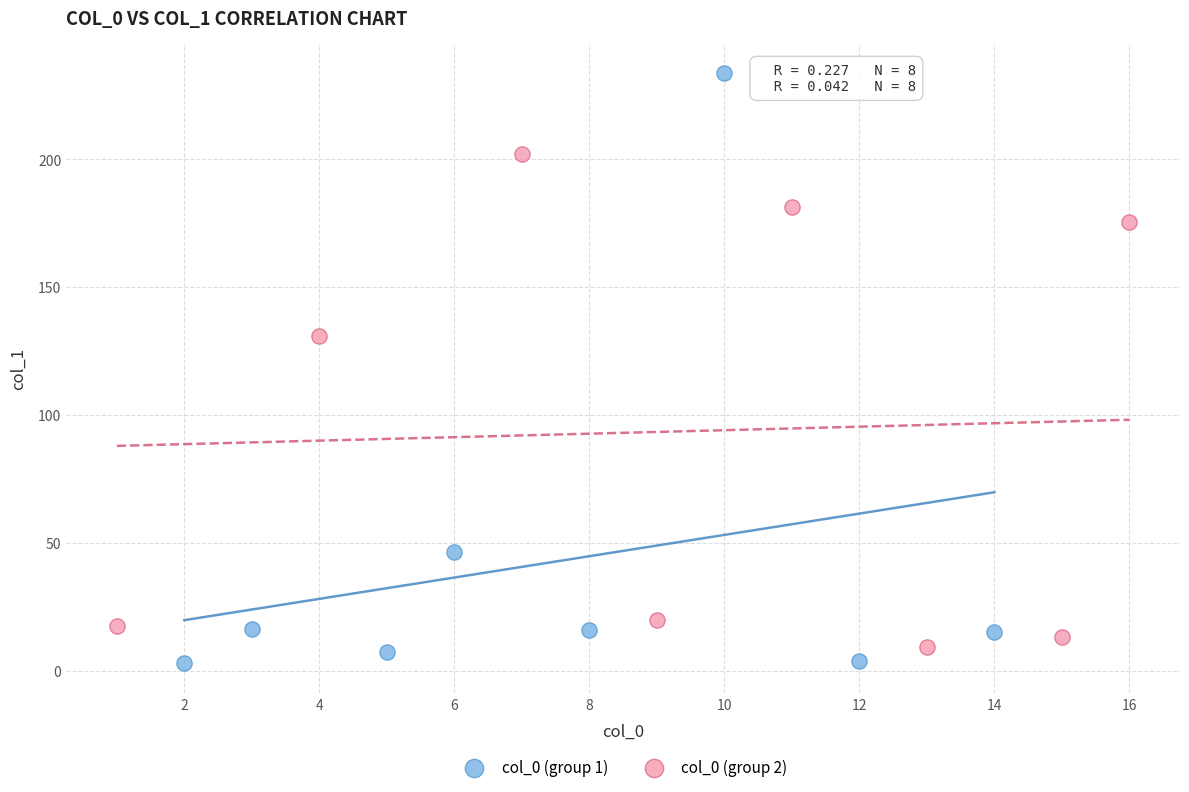

Which series has the widest spread of Y values?

col_0 (group 1)